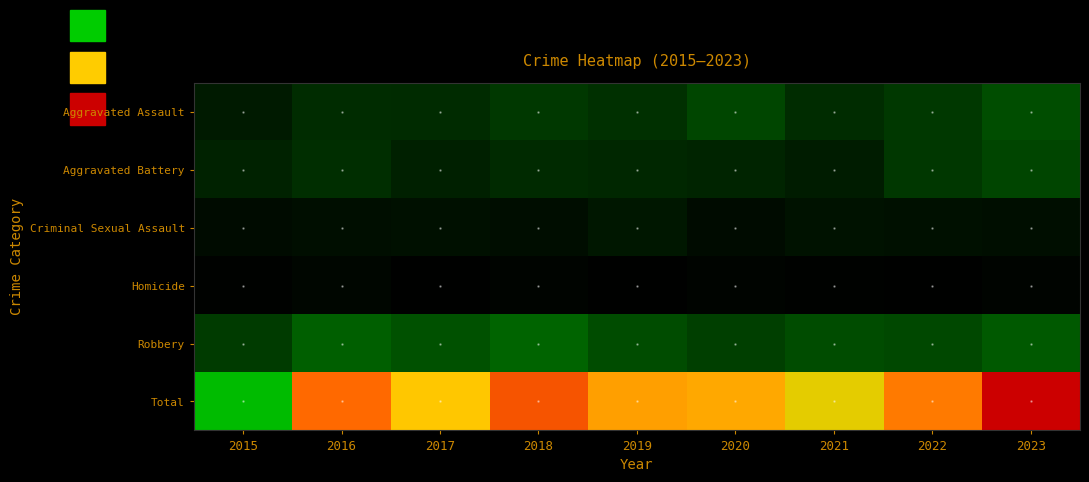

Reading left to right, list all the values displayed in this chart.

Aggravated Assault: 2015=23	2016=39	2017=38	2018=49	2019=43	2020=61	2021=39	2022=50	2023=67
Aggravated Battery: 2015=30	2016=40	2017=28	2018=37	2019=34	2020=32	2021=25	2022=48	2023=60
Criminal Sexual Assault: 2015=10	2016=13	2017=14	2018=12	2019=20	2020=10	2021=16	2022=14	2023=13
Homicide: 2015=2	2016=6	2017=1	2018=4	2019=1	2020=4	2021=2	2022=1	2023=4
Robbery: 2015=52	2016=83	2017=71	2018=87	2019=66	2020=55	2021=66	2022=63	2023=78
Total: 2015=117	2016=181	2017=152	2018=189	2019=164	2020=162	2021=148	2022=176	2023=222